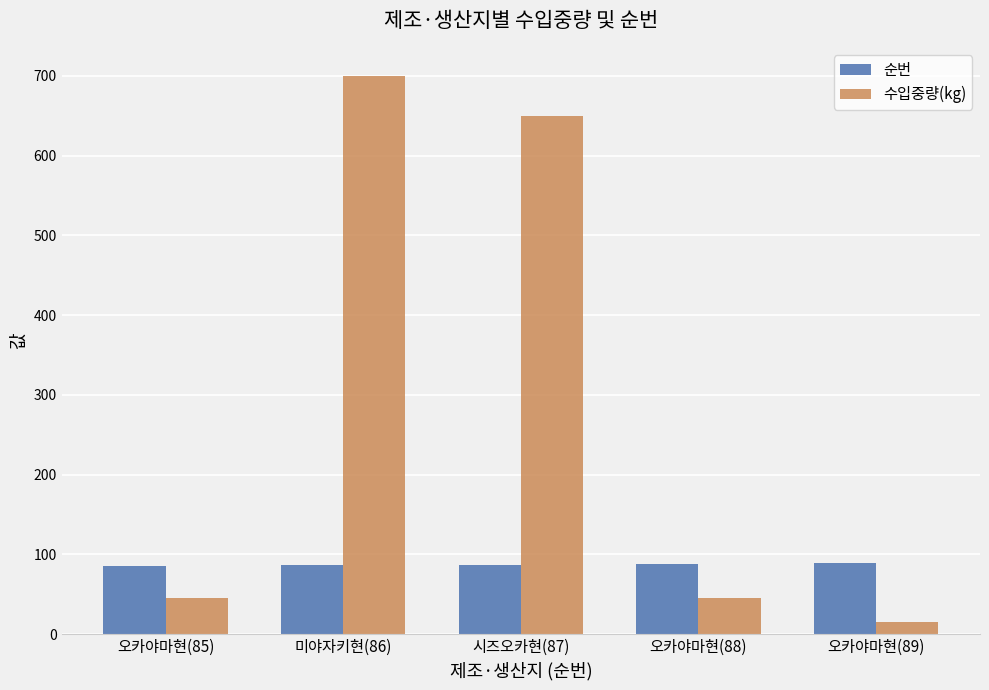

The 순번 series shows 88 at 오카야마현(88). True or false?

True